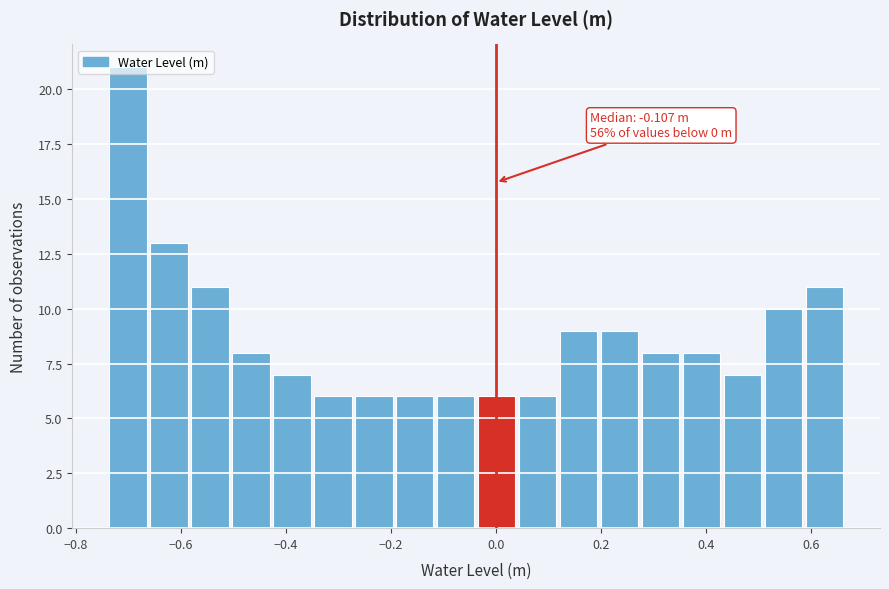

Around what value on the x-axis is the tallest bar? Give the approximate position of its centre, as read against the axis.

-0.70